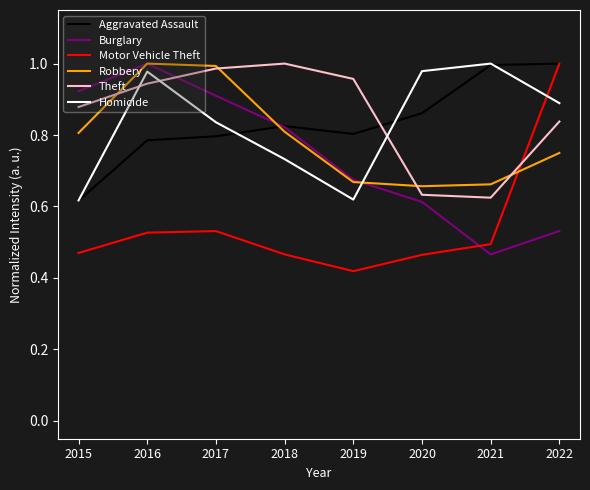

At which category does the chart reach its minimum across all series?

2019